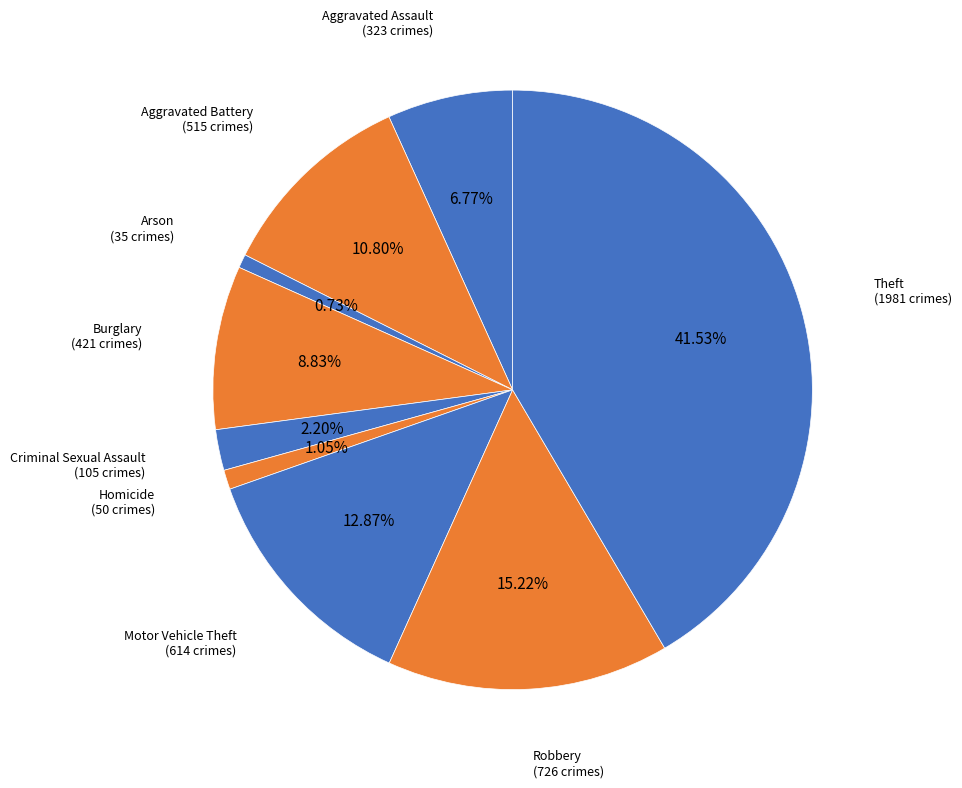

Is Arson the majority of the pie?

No